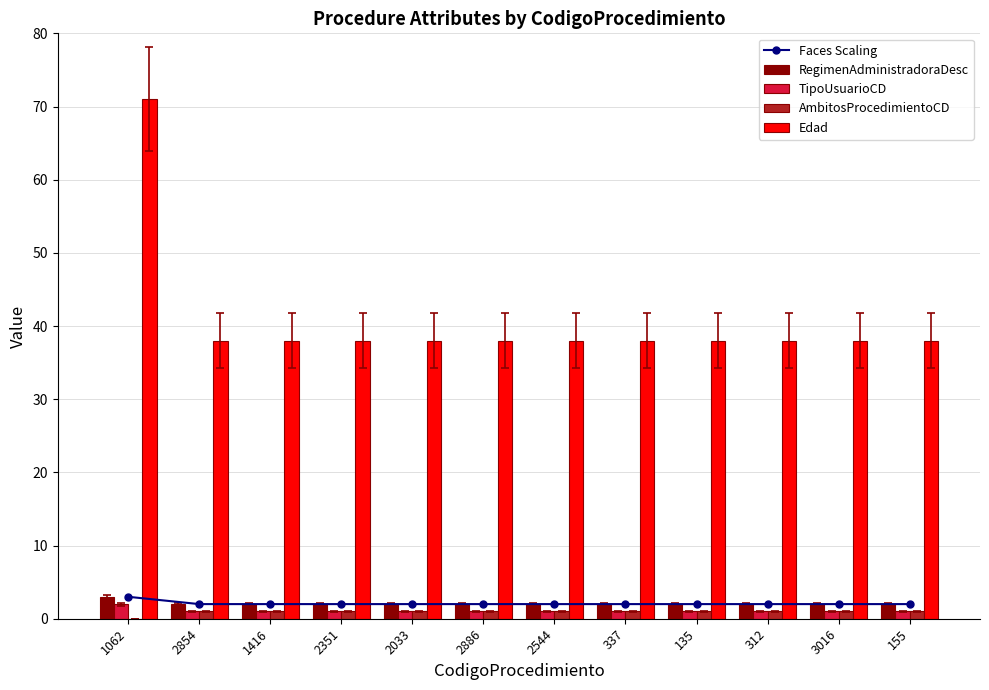

True or false: AmbitosProcedimientoCD has a value of 1 at 312.

True